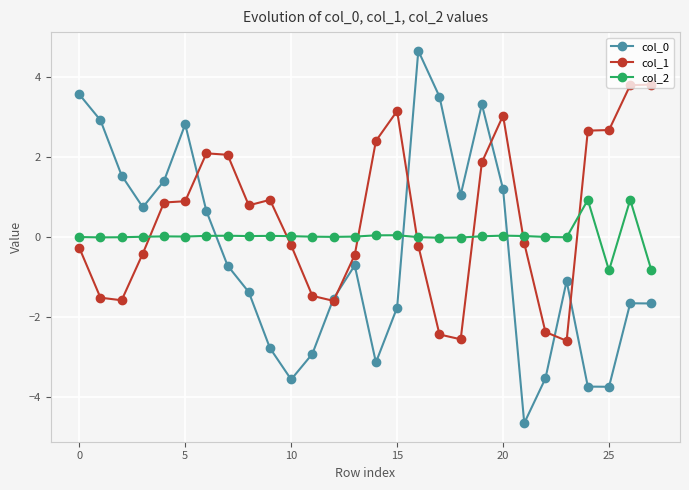

After their last crossing, which series has the higher values: col_2 or col_0?

col_2